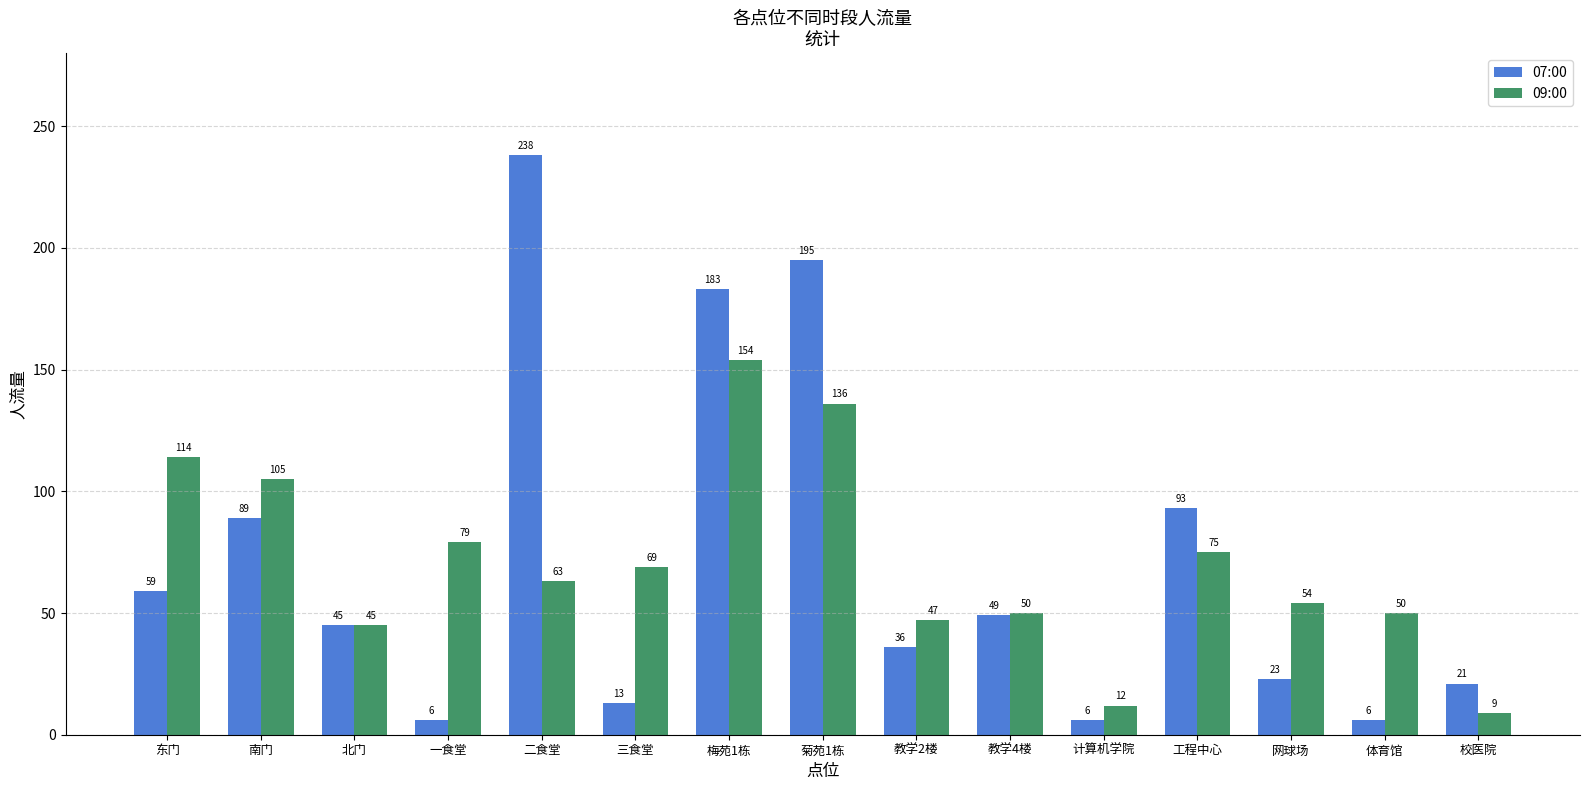

Which series changed the most between 梅苑1栋 and 菊苑1栋?

09:00